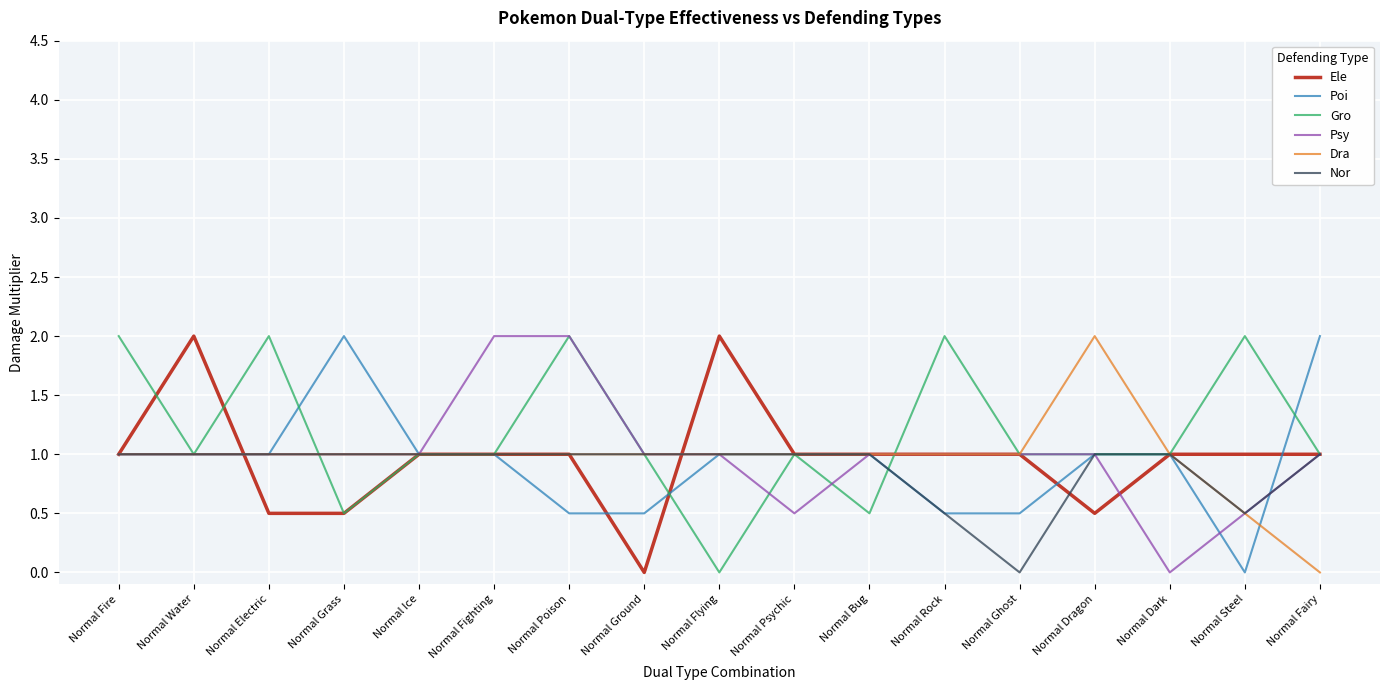

What is the average value of the Psy series?

1.0